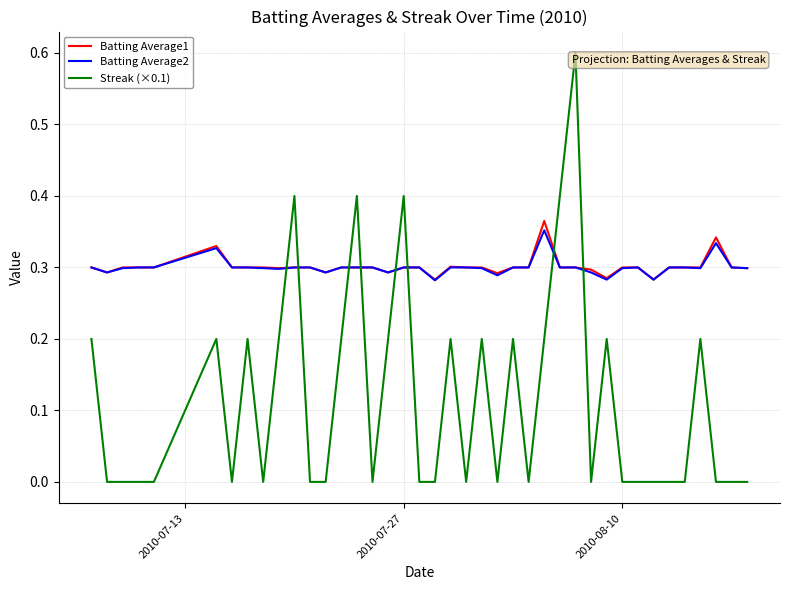

Which series has the largest range (max minus min)?

Streak (×0.1)